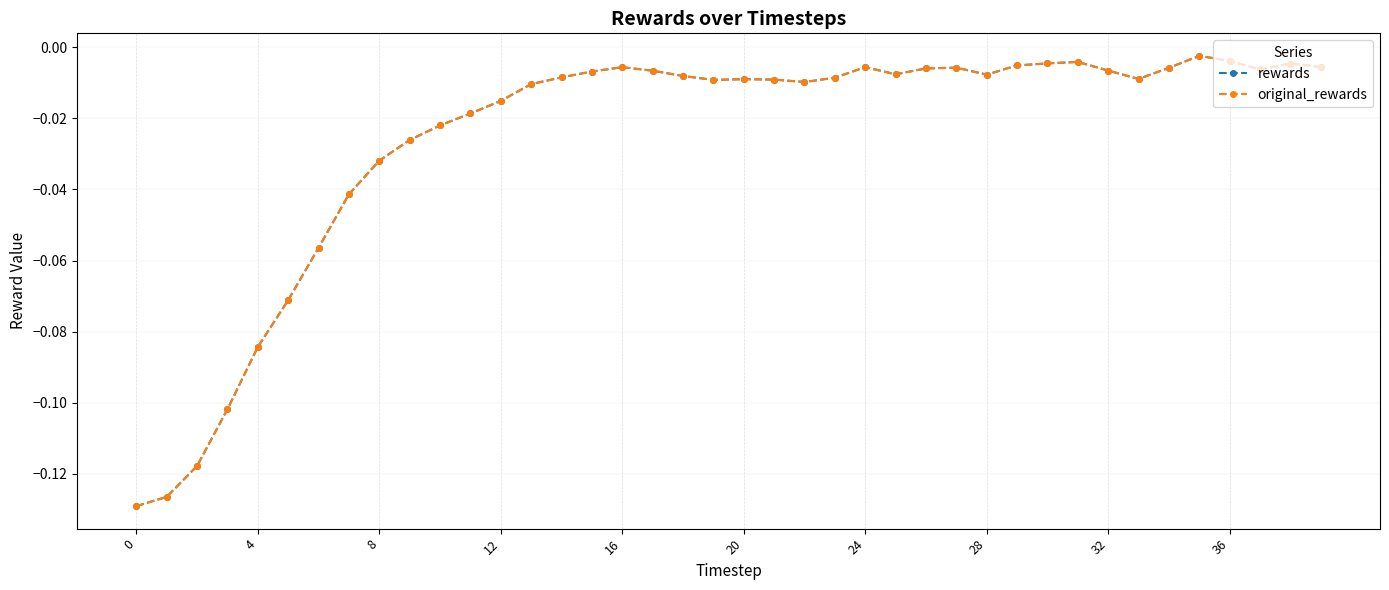

True or false: rewards and original_rewards intersect in this chart.

False